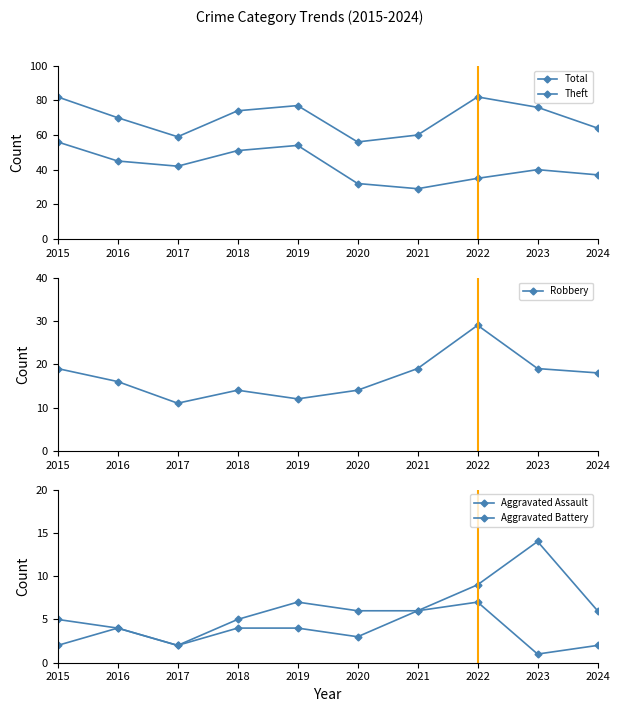

Reading right to left, extract all data points from this chart.

Total: 2024=64	2023=76	2022=82	2021=60	2020=56	2019=77	2018=74	2017=59	2016=70	2015=82
Theft: 2024=37	2023=40	2022=35	2021=29	2020=32	2019=54	2018=51	2017=42	2016=45	2015=56
Robbery: 2024=18	2023=19	2022=29	2021=19	2020=14	2019=12	2018=14	2017=11	2016=16	2015=19
Aggravated Assault: 2024=2	2023=1	2022=7	2021=6	2020=3	2019=4	2018=4	2017=2	2016=4	2015=2
Aggravated Battery: 2024=6	2023=14	2022=9	2021=6	2020=6	2019=7	2018=5	2017=2	2016=4	2015=5